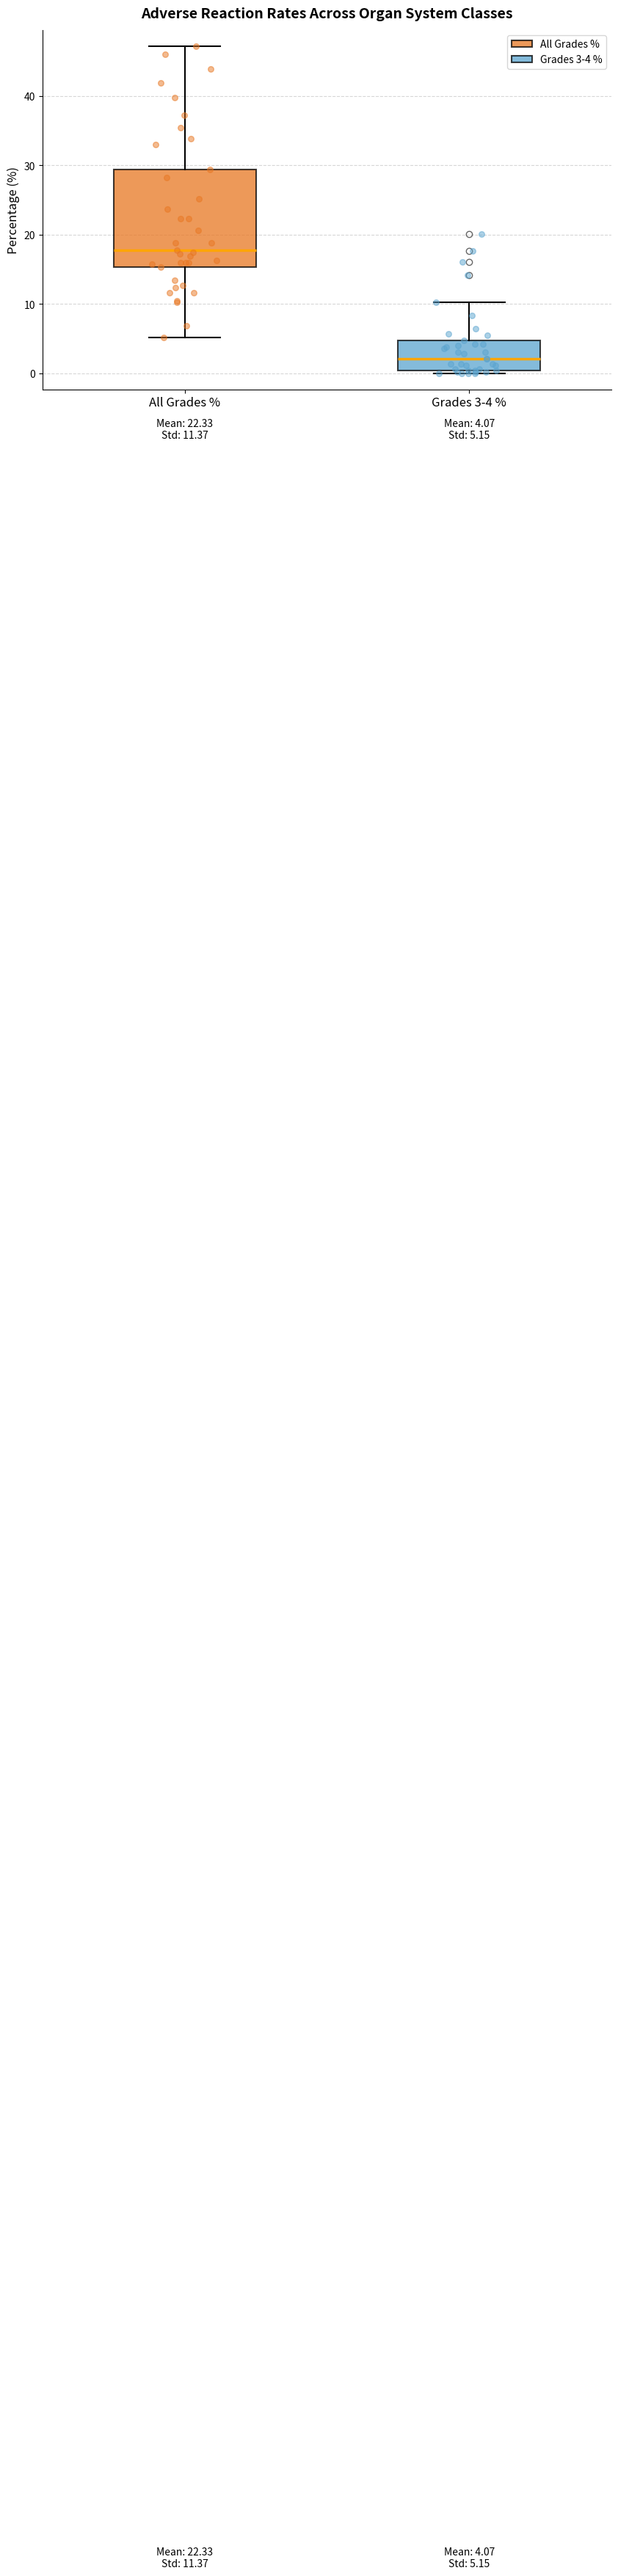

Which box is the tallest, from its lower edge to its upper edge?

All Grades %